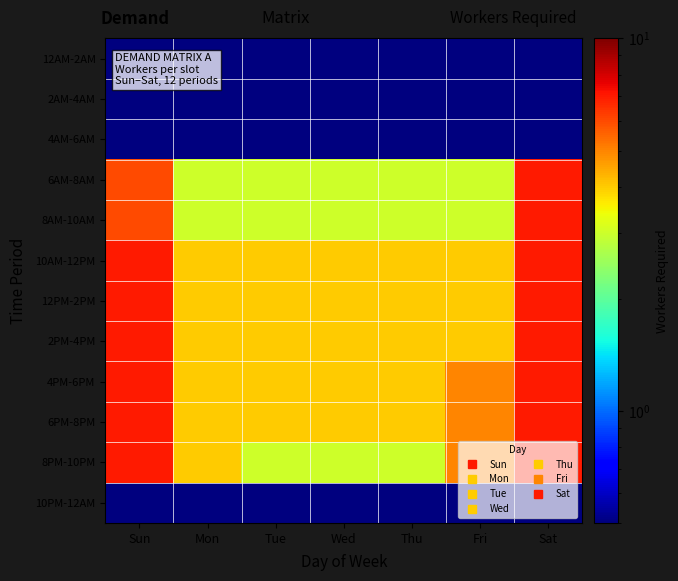

Reading left to right, transcribe all the data shown in this chart.

12AM-2AM: Sun=0.5	Mon=0.5	Tue=0.5	Wed=0.5	Thu=0.5	Fri=0.5	Sat=0.5
2AM-4AM: Sun=0.5	Mon=0.5	Tue=0.5	Wed=0.5	Thu=0.5	Fri=0.5	Sat=0.5
4AM-6AM: Sun=0.5	Mon=0.5	Tue=0.5	Wed=0.5	Thu=0.5	Fri=0.5	Sat=0.5
6AM-8AM: Sun=6.0	Mon=3.0	Tue=3.0	Wed=3.0	Thu=3.0	Fri=3.0	Sat=7.0
8AM-10AM: Sun=6.0	Mon=3.0	Tue=3.0	Wed=3.0	Thu=3.0	Fri=3.0	Sat=7.0
10AM-12PM: Sun=7.0	Mon=4.0	Tue=4.0	Wed=4.0	Thu=4.0	Fri=4.0	Sat=7.0
12PM-2PM: Sun=7.0	Mon=4.0	Tue=4.0	Wed=4.0	Thu=4.0	Fri=4.0	Sat=7.0
2PM-4PM: Sun=7.0	Mon=4.0	Tue=4.0	Wed=4.0	Thu=4.0	Fri=4.0	Sat=7.0
4PM-6PM: Sun=7.0	Mon=4.0	Tue=4.0	Wed=4.0	Thu=4.0	Fri=5.0	Sat=7.0
6PM-8PM: Sun=7.0	Mon=4.0	Tue=4.0	Wed=4.0	Thu=4.0	Fri=5.0	Sat=7.0
8PM-10PM: Sun=7.0	Mon=4.0	Tue=3.0	Wed=3.0	Thu=3.0	Fri=5.0	Sat=7.0
10PM-12AM: Sun=0.5	Mon=0.5	Tue=0.5	Wed=0.5	Thu=0.5	Fri=0.5	Sat=0.5